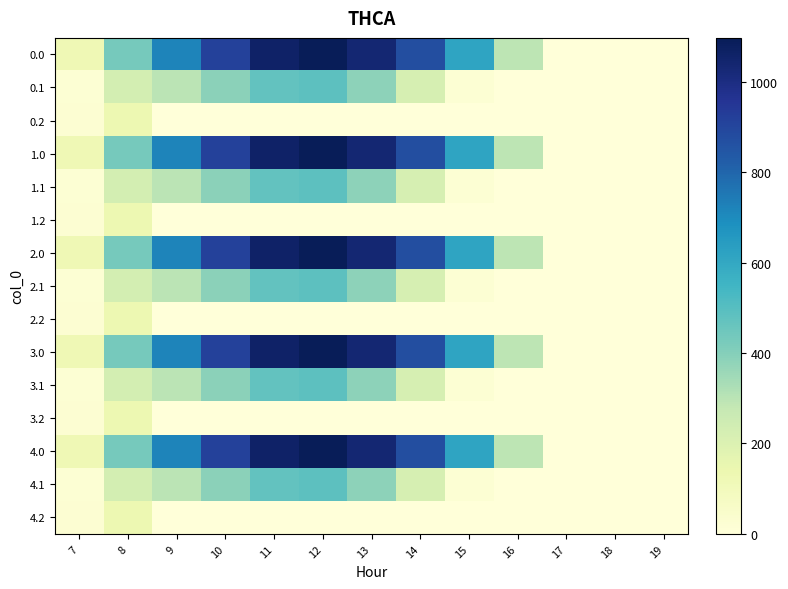

Which has a higher value, 7 or 11?

11